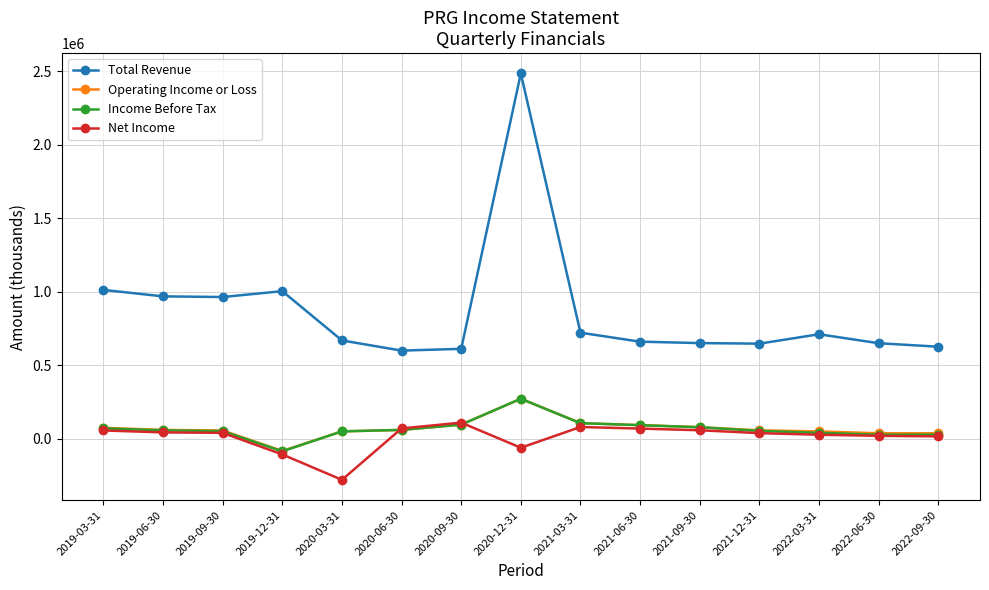

What is the label of the 1st point from the right?

2022-09-30